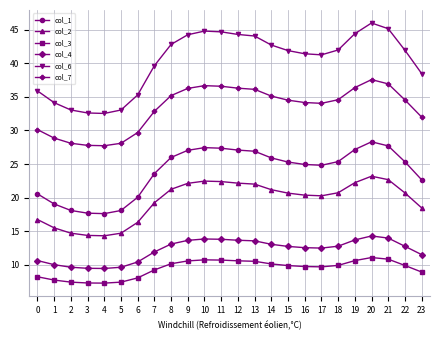

True or false: col_7 has more than 0 points higher than both neighbors.

True